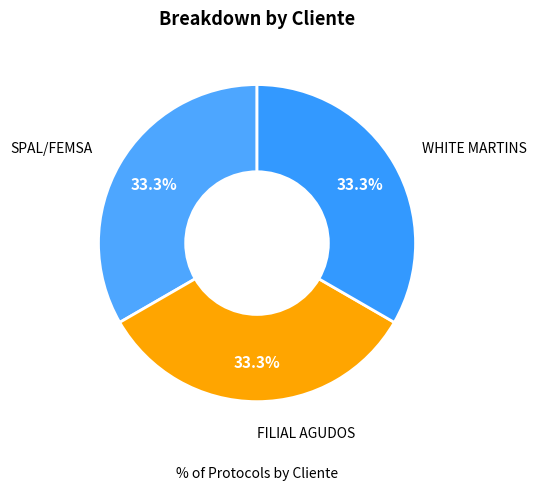

Does FILIAL AGUDOS represent more than half of the total?

No